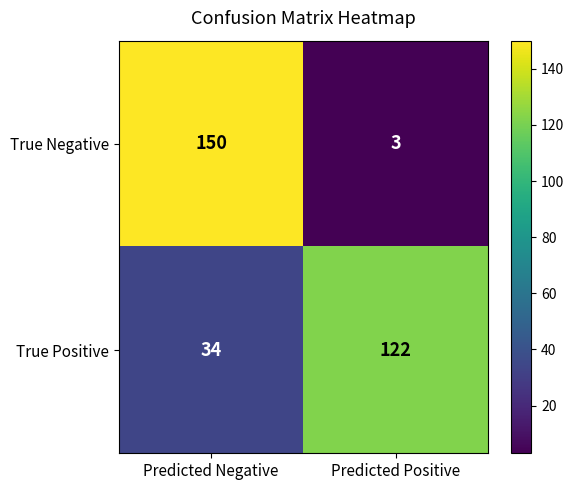

What is the sum of the True Negative values at Predicted Positive and Predicted Negative?

153